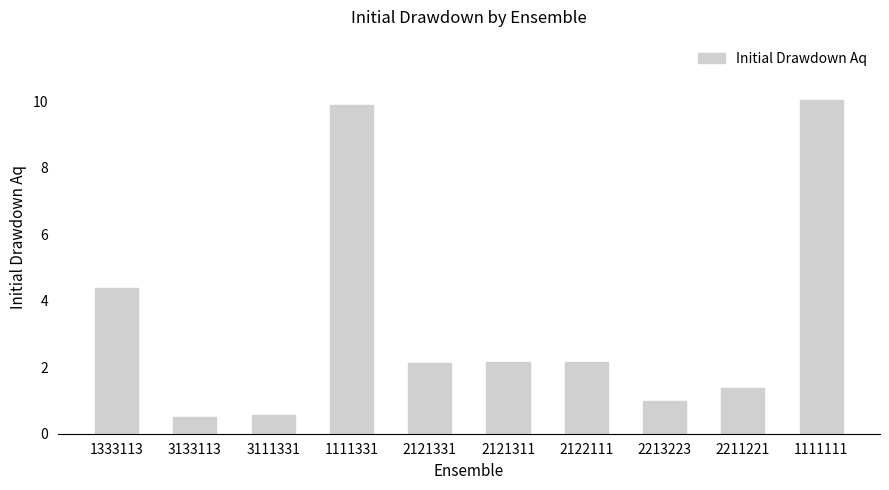

What is the difference between the maximum and minimum values?

9.5